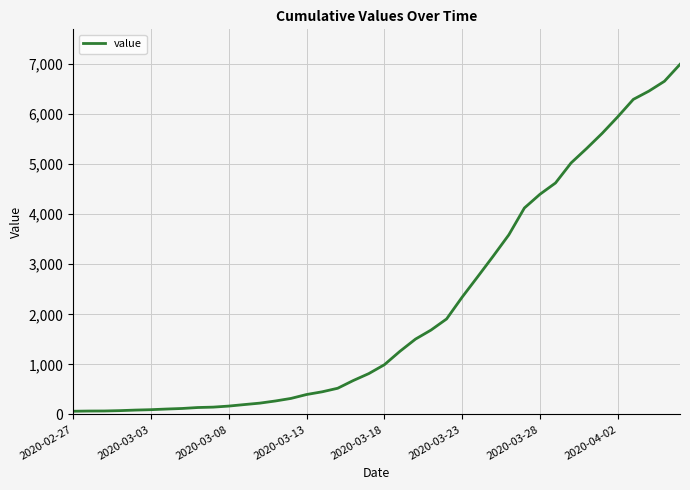

What is the difference between the maximum and minimum values?

6931